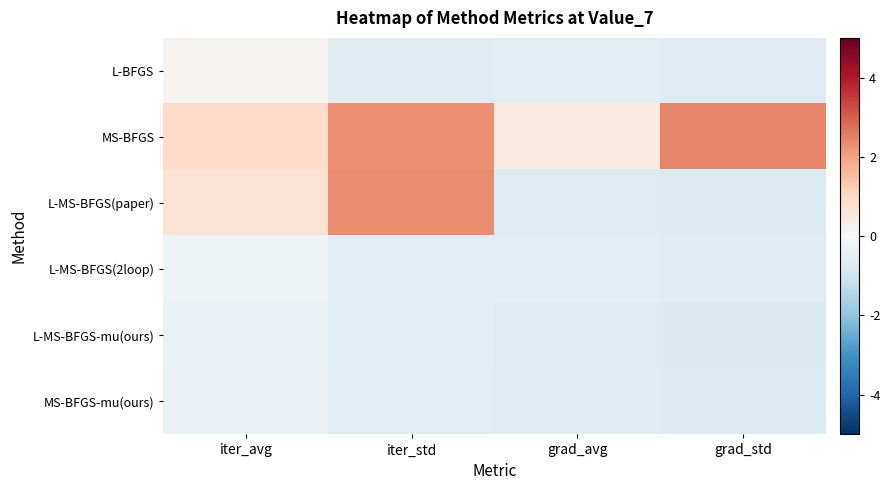

What is the minimum value shown in the chart?

-0.7